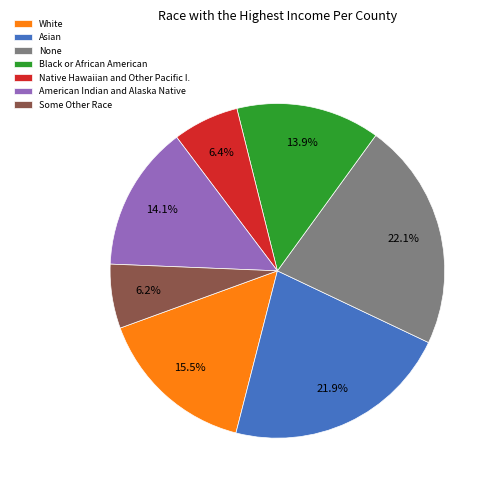

What percentage is NOT represented by Some Other Race?

93.8%